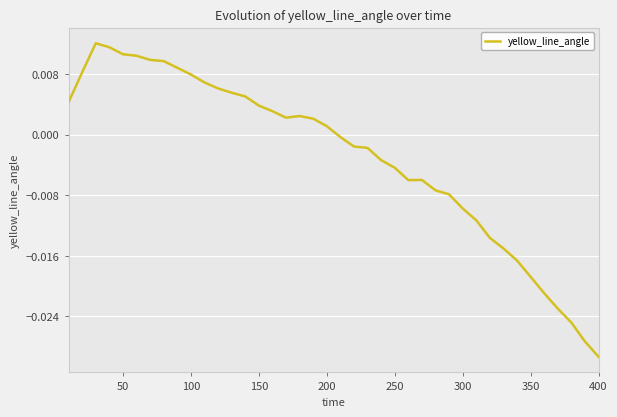

At which category does the chart reach its minimum across all series?

400